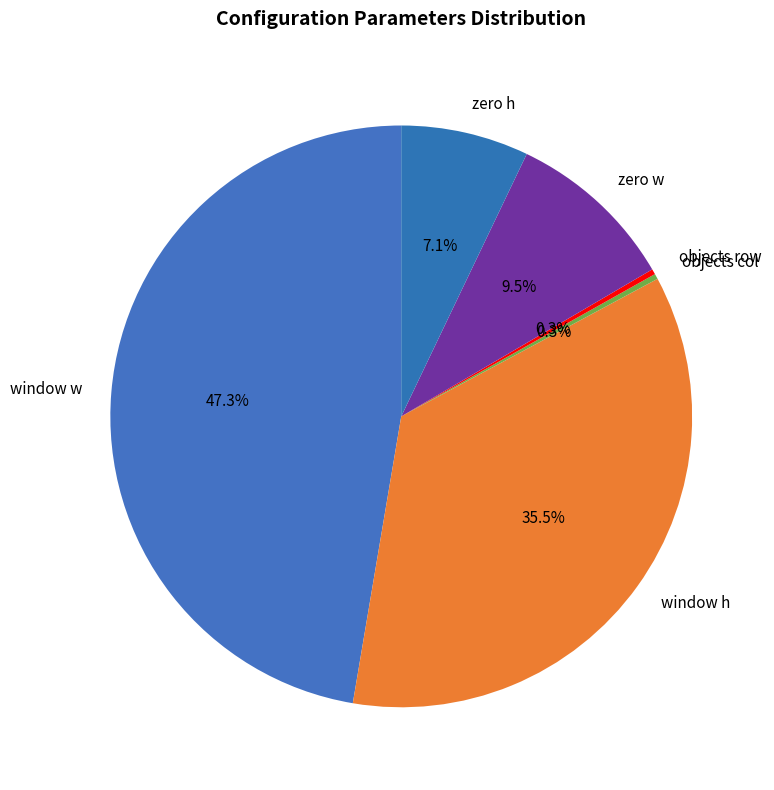

True or false: zero h accounts for 7% of the total.

True